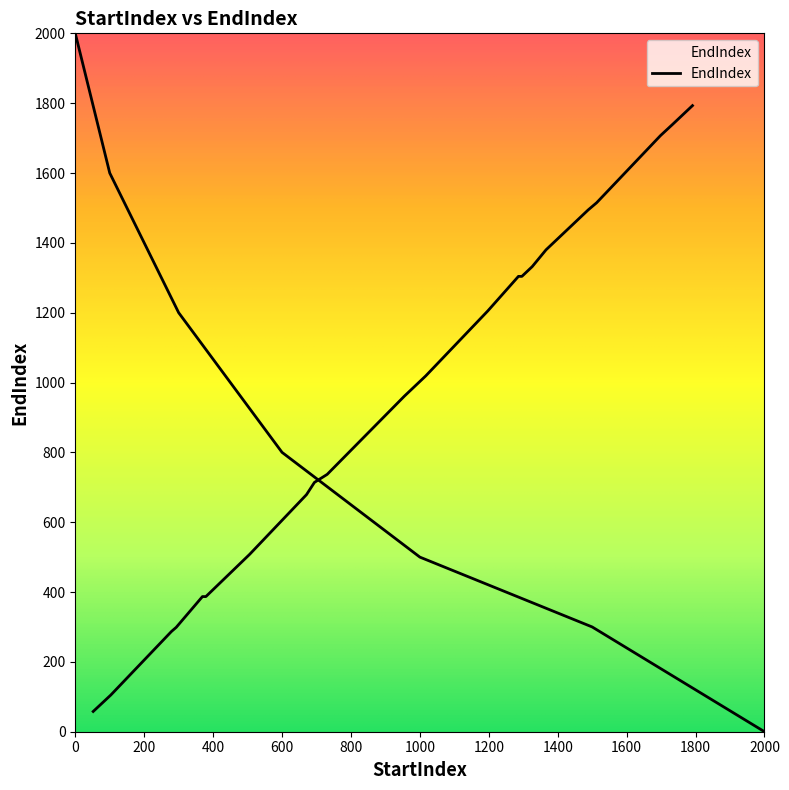

What is the change in value from 293 to 1286?

+1005